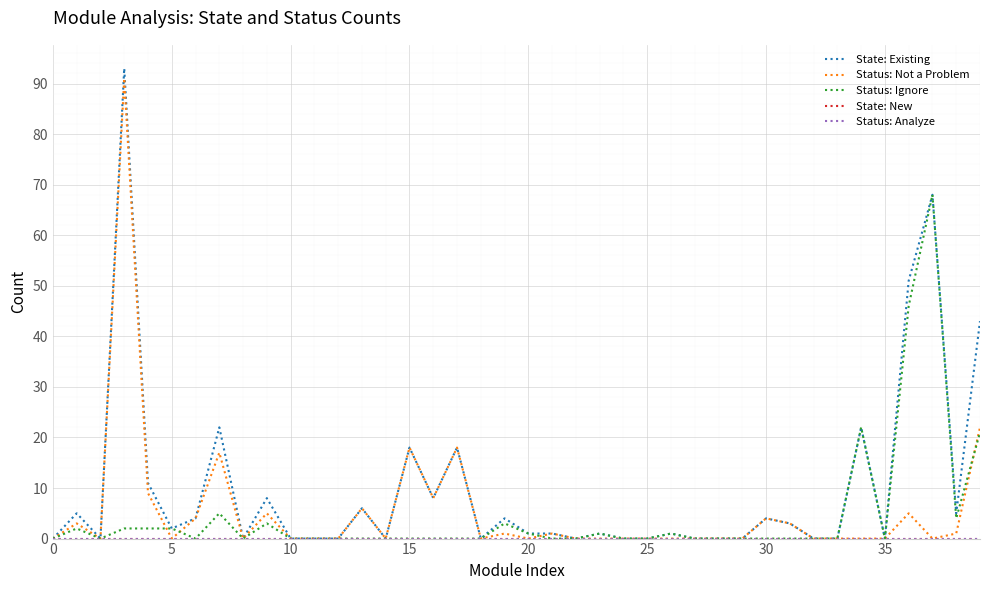

Does the chart display data point markers on the line(s)?

No